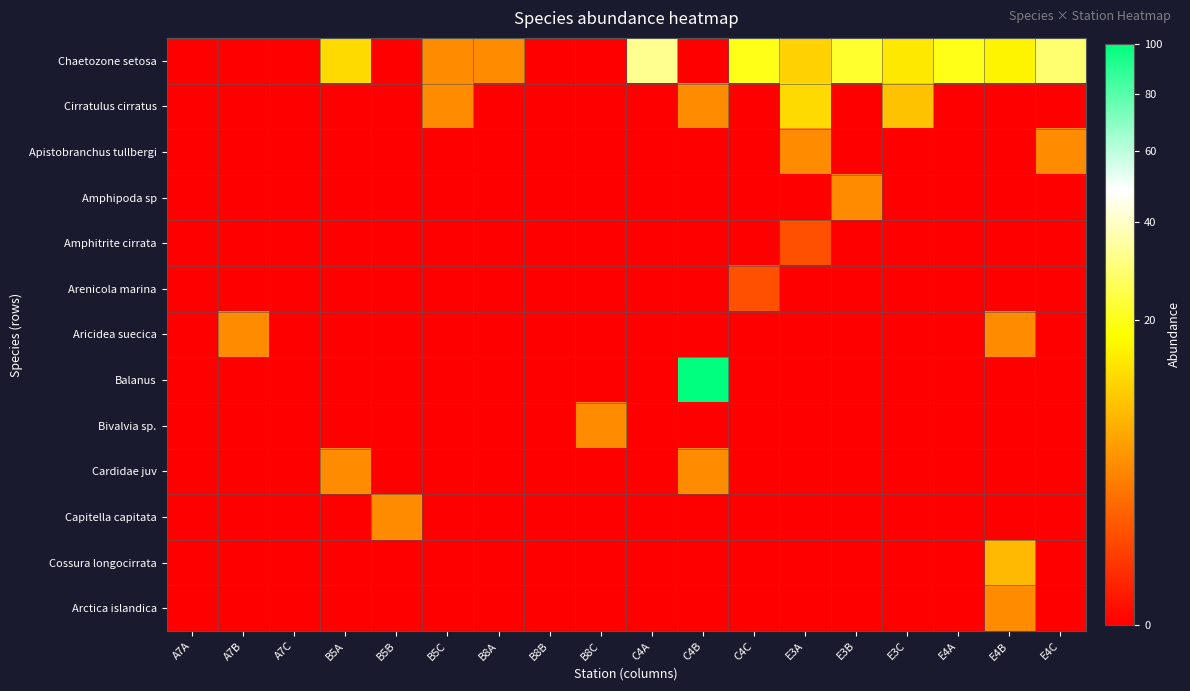

Between E3A and E4B, which series saw the biggest shift?

Cirratulus cirratus